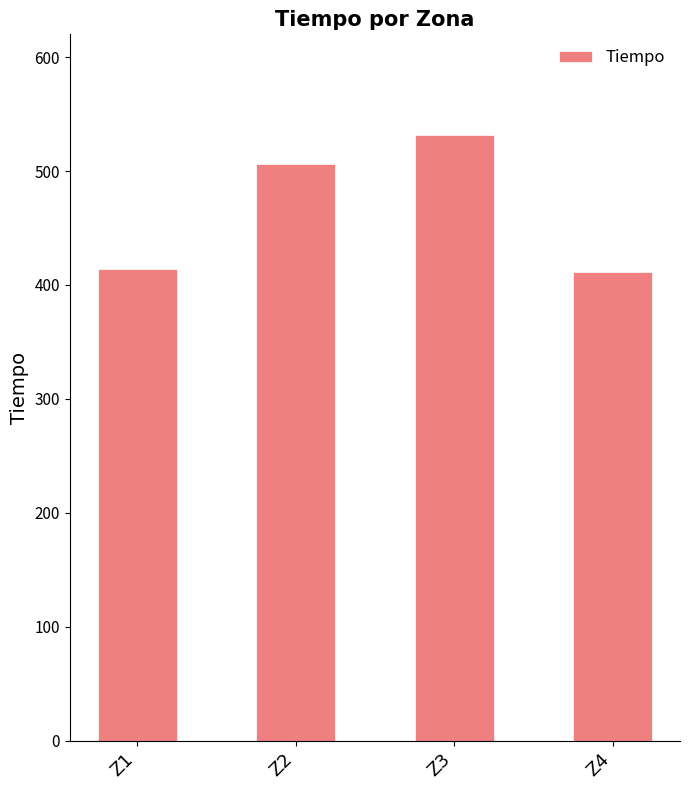

What is the change in value from Z1 to Z3?

+117.8